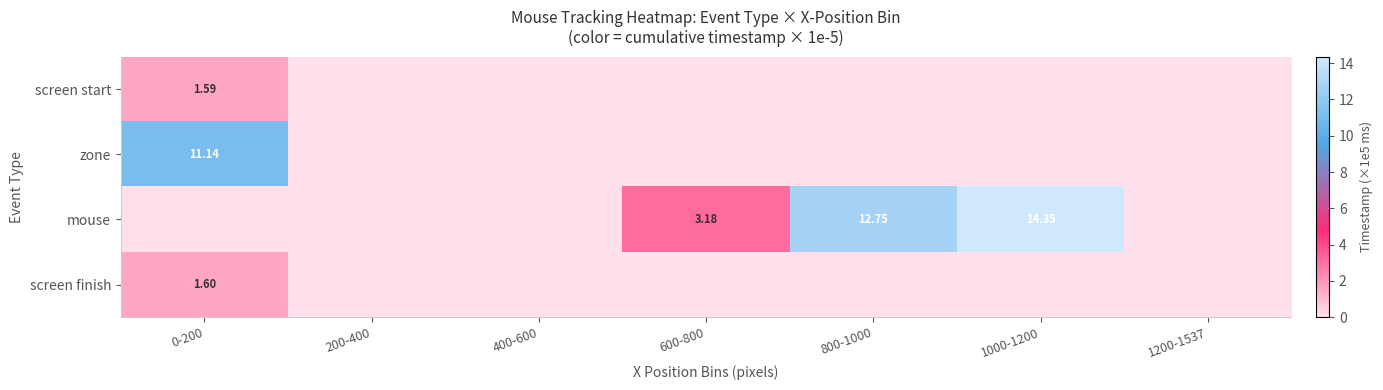

At which category does the chart reach its peak across all series?

1000-1200